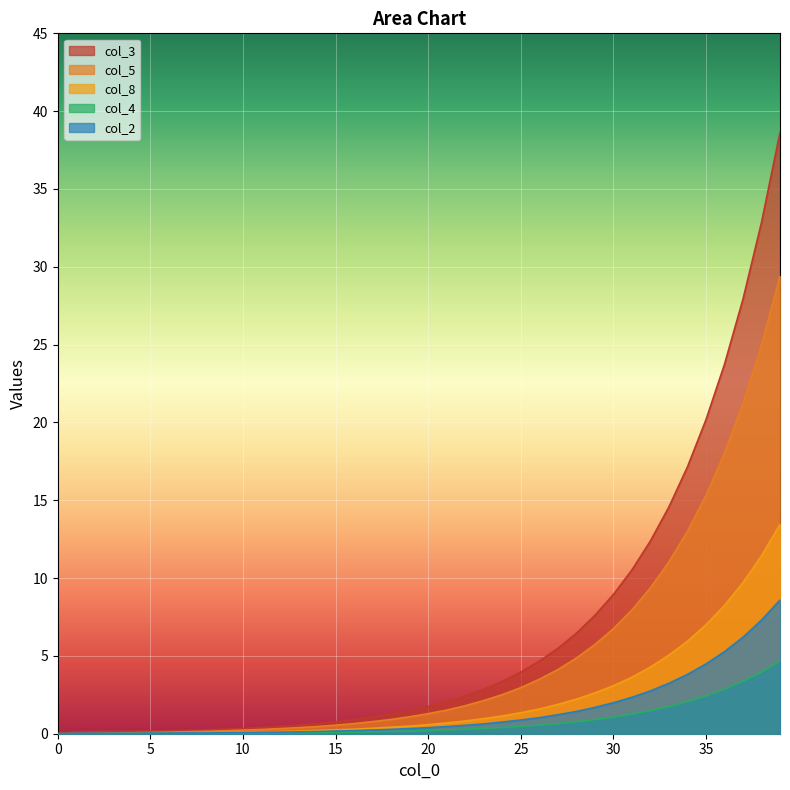

How many distinct data groups are displayed?

5